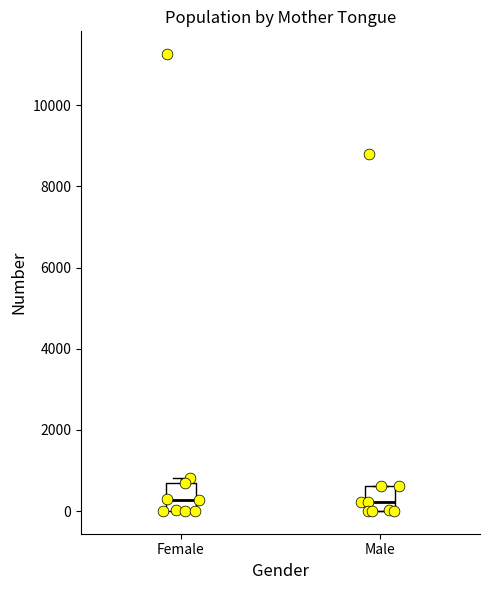

Reading left to right, transcribe this box plot: for each box, give where its median line is, the range the box spans, and where its two whiskers end, as read against the y-axis. The values are not printed on the chart, so give them approximately, as read against the axis.

Female: median 200, box 0 to 600, whiskers 0 to 800
Male: median 200, box 0 to 600, whiskers 0 to 600